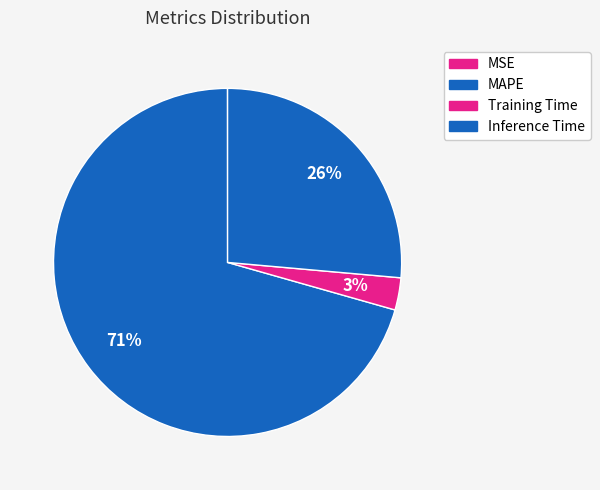

Between Inference Time and MSE, which is larger?

Inference Time